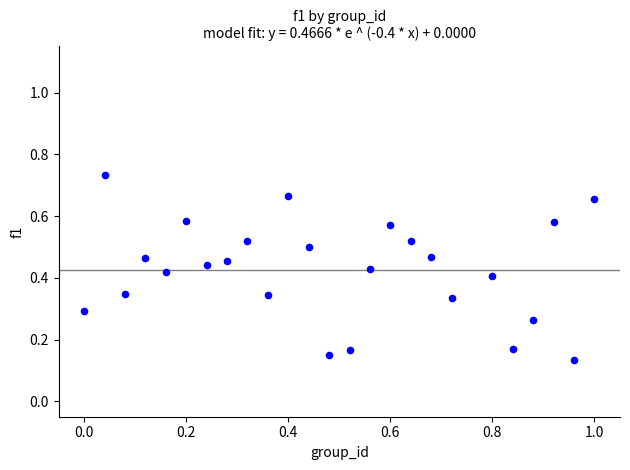

What is the range of X values (max minus min)?

1.0